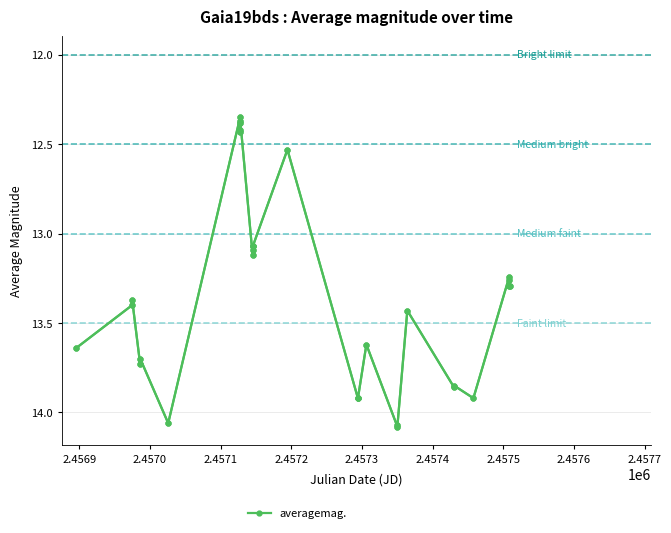

What is the difference between the maximum and minimum values?

1.7